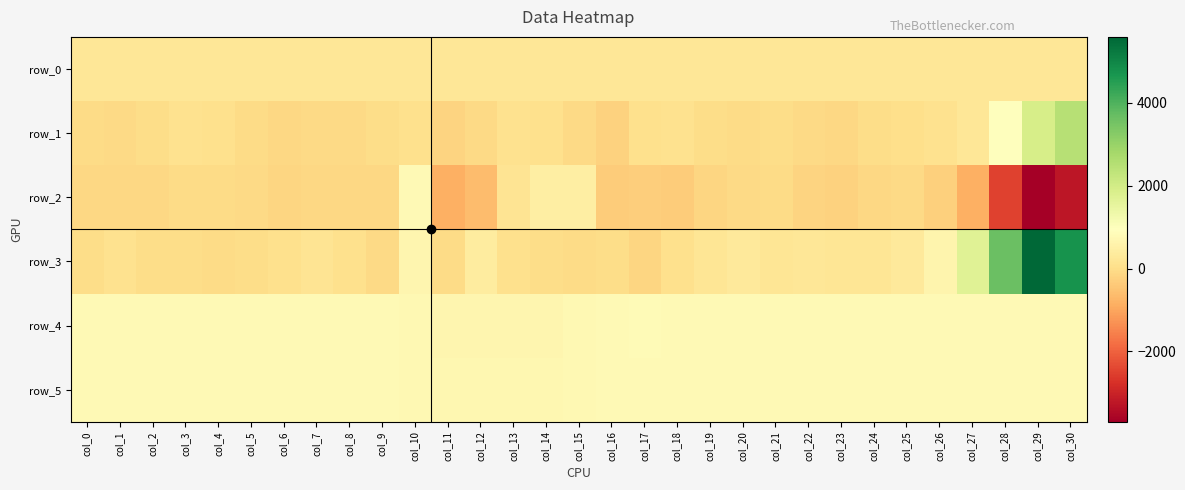

Between col_17 and col_16, which is larger?

col_17